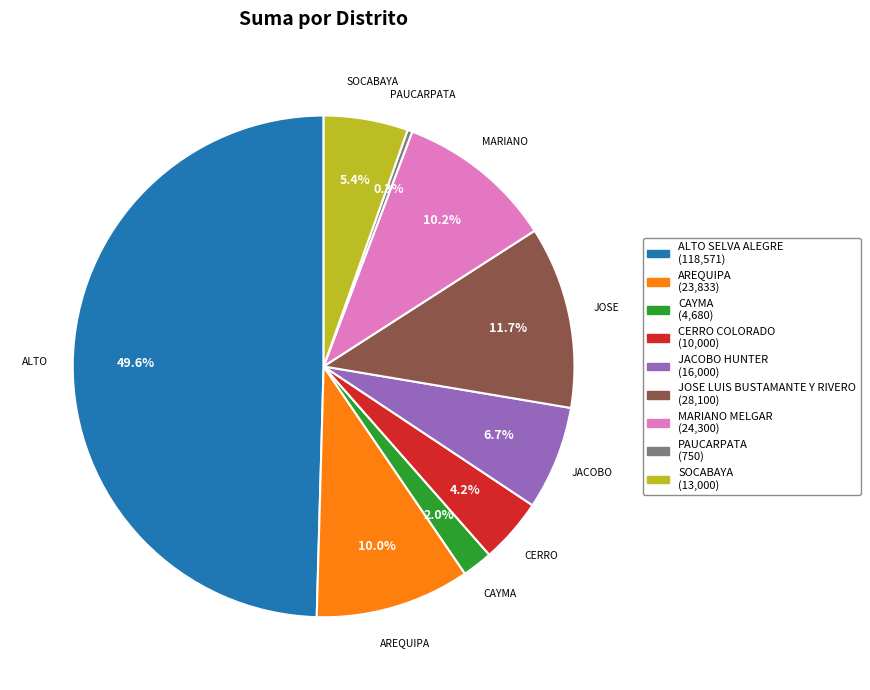

What portion of the pie excludes ALTO SELVA ALEGRE?

50.4%